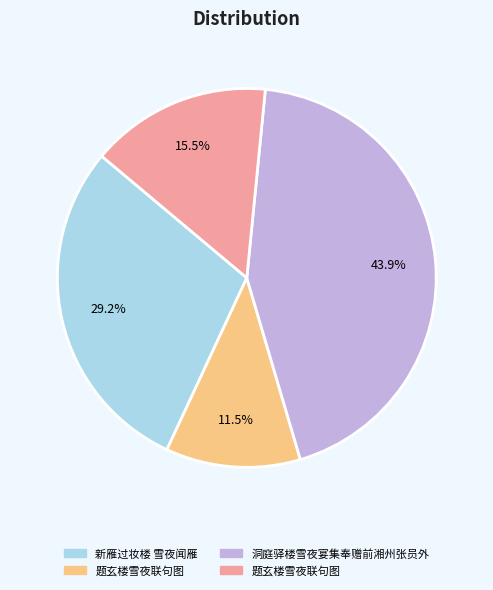

Is there a majority slice in this chart?

No